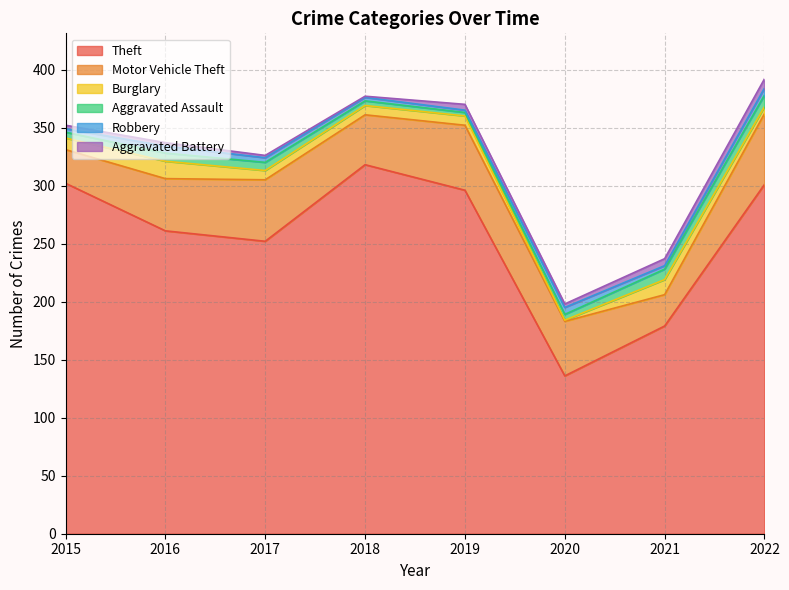

At 2017, list the series in order from smallest to largest.

Aggravated Battery, Robbery, Aggravated Assault, Burglary, Motor Vehicle Theft, Theft